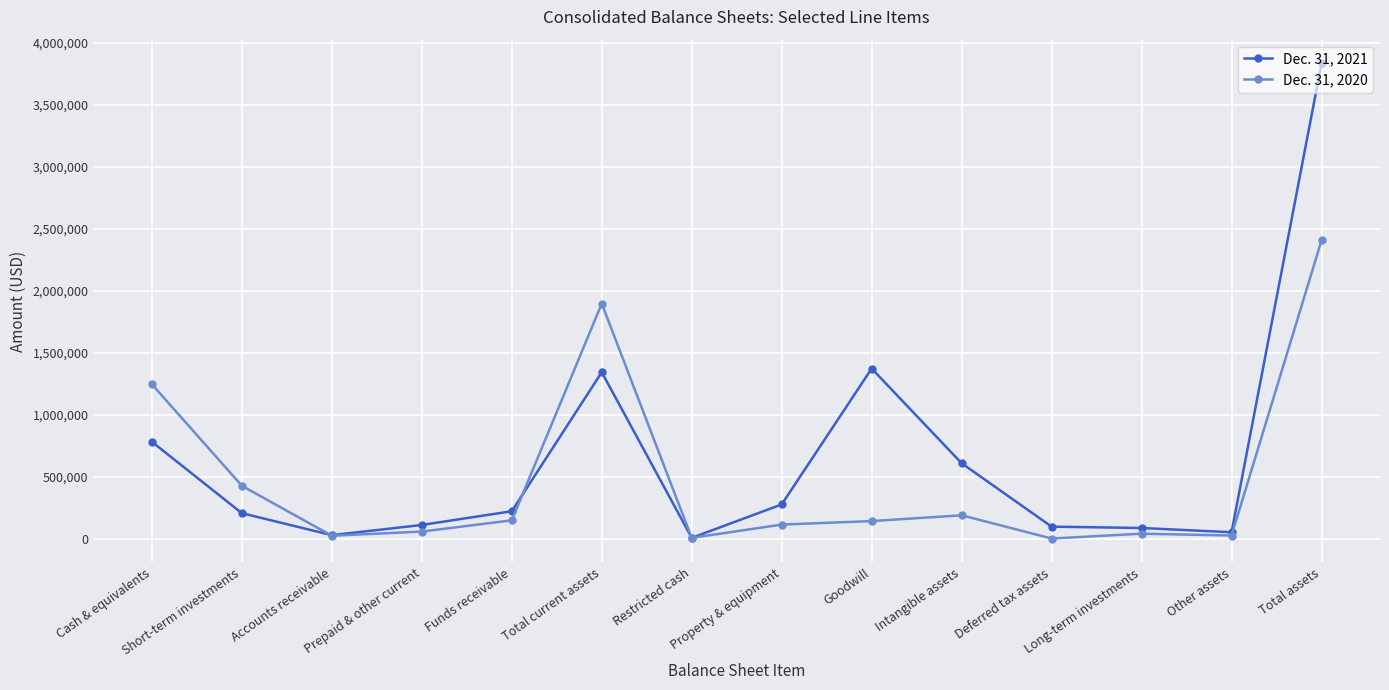

What is the difference between the highest and lowest values at Funds receivable?

73400